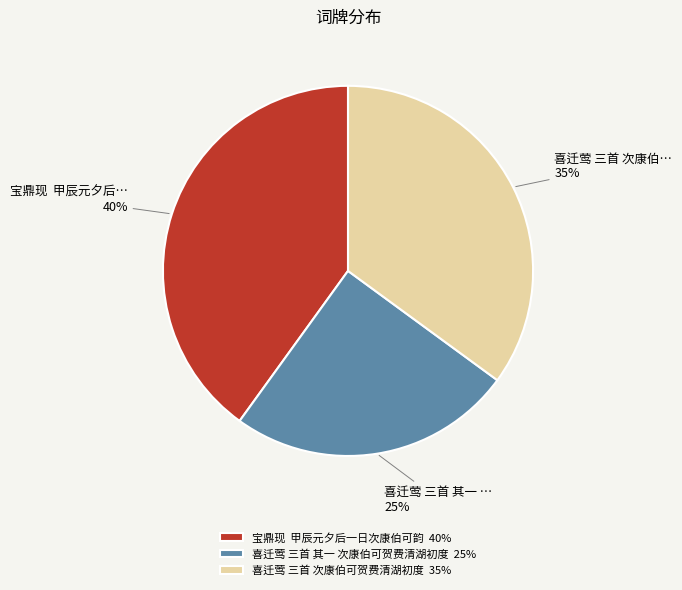

Does any single category account for the majority?

No